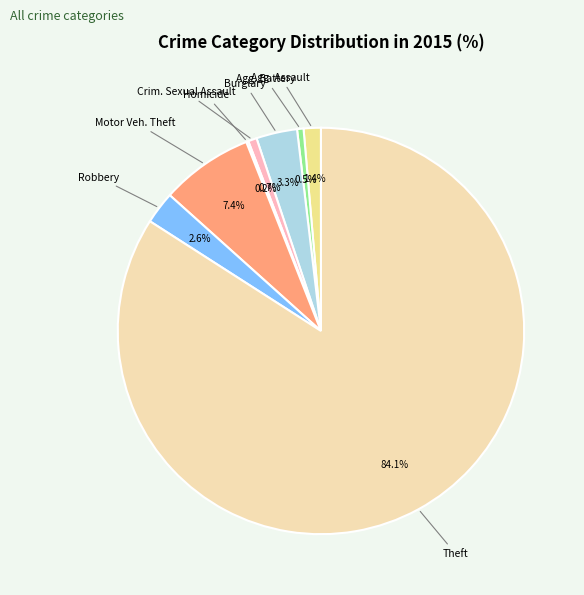

Is there any slice that represents more than half of the pie?

Yes